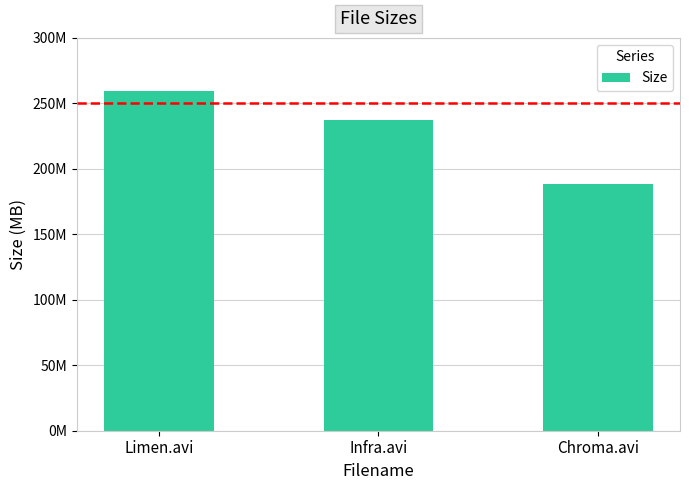

Approximately how many times larger is the value at Limen.avi compared to Chroma.avi?

1.4